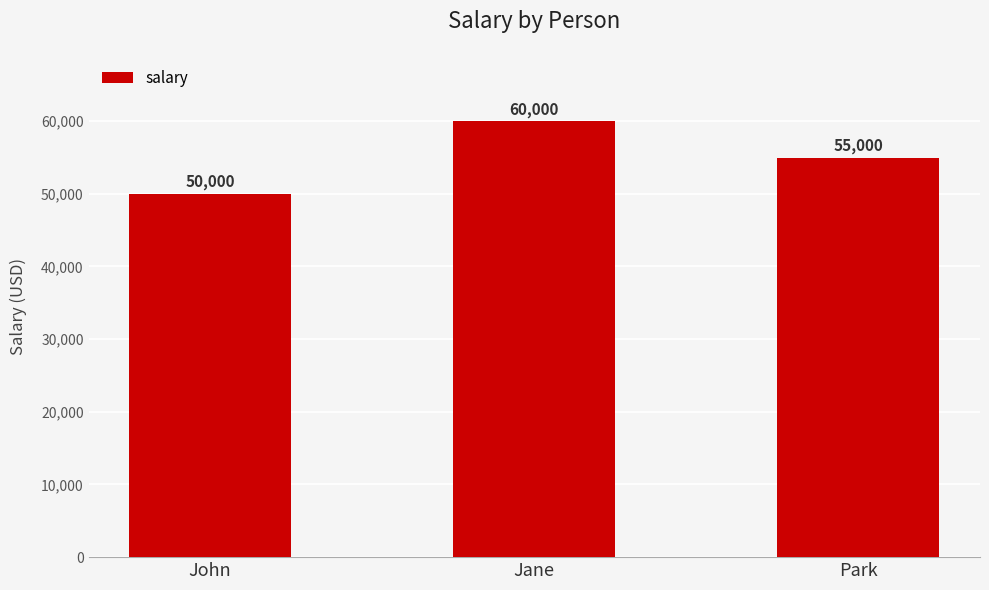

Rank the categories by value from lowest to highest.

John, Park, Jane